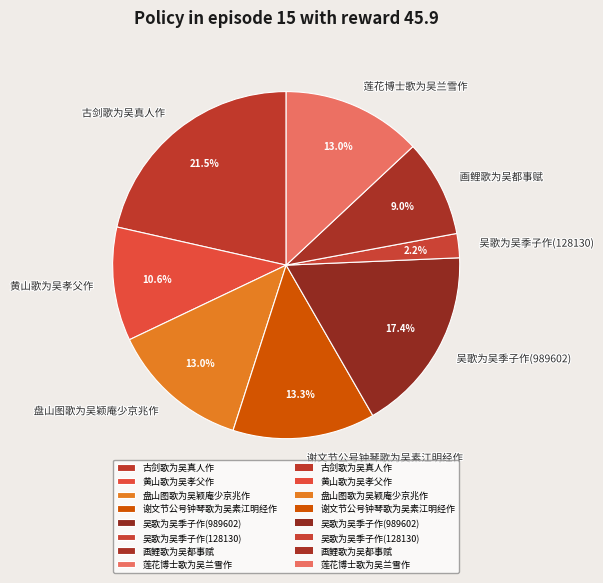

What is the total percentage of 盘山图歌为吴颖庵少京兆作 and 古剑歌为吴真人作?

34.5%